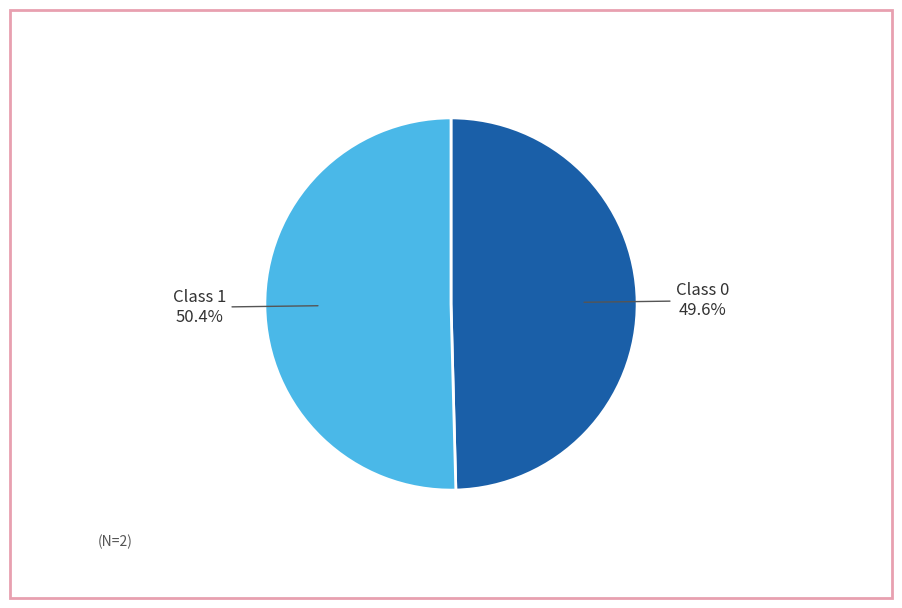

Does any single category account for the majority?

Yes